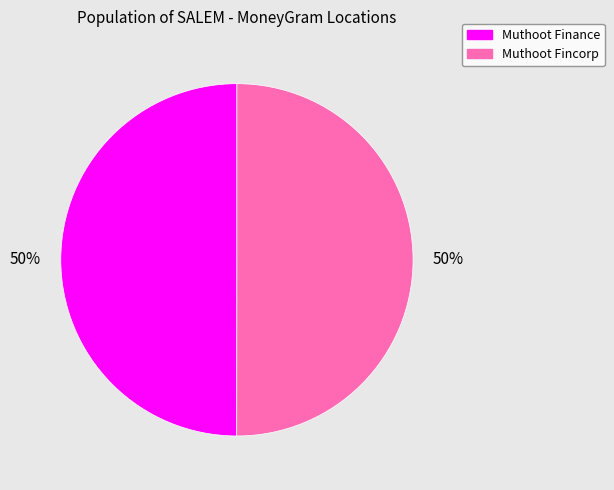

How many slices are in this pie chart?

2